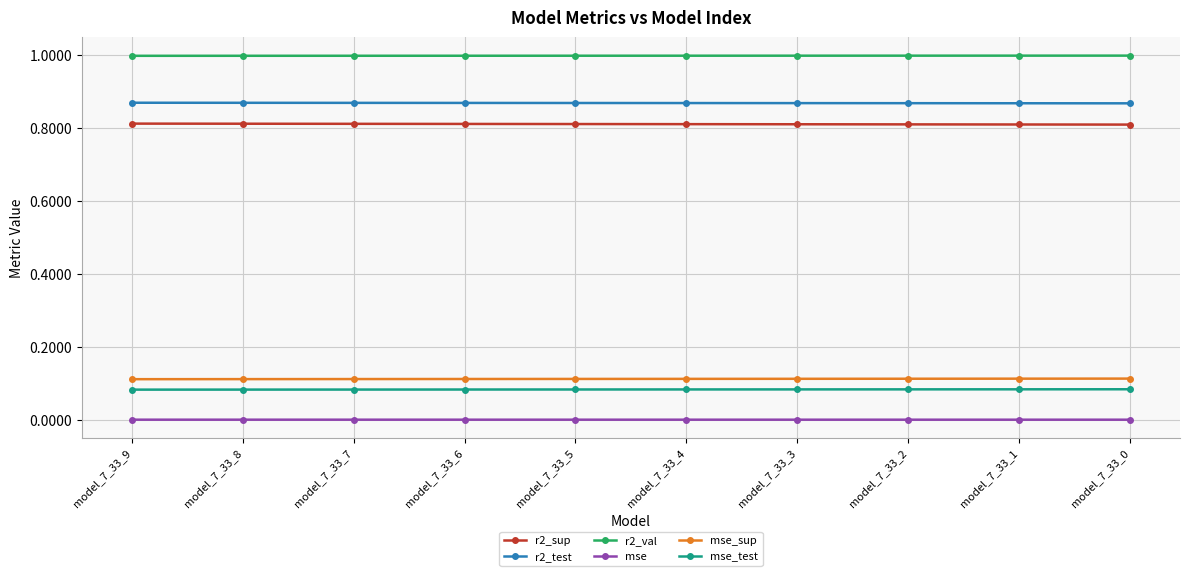

Is it true that r2_val equals 1.6 at model_7_33_8?

False